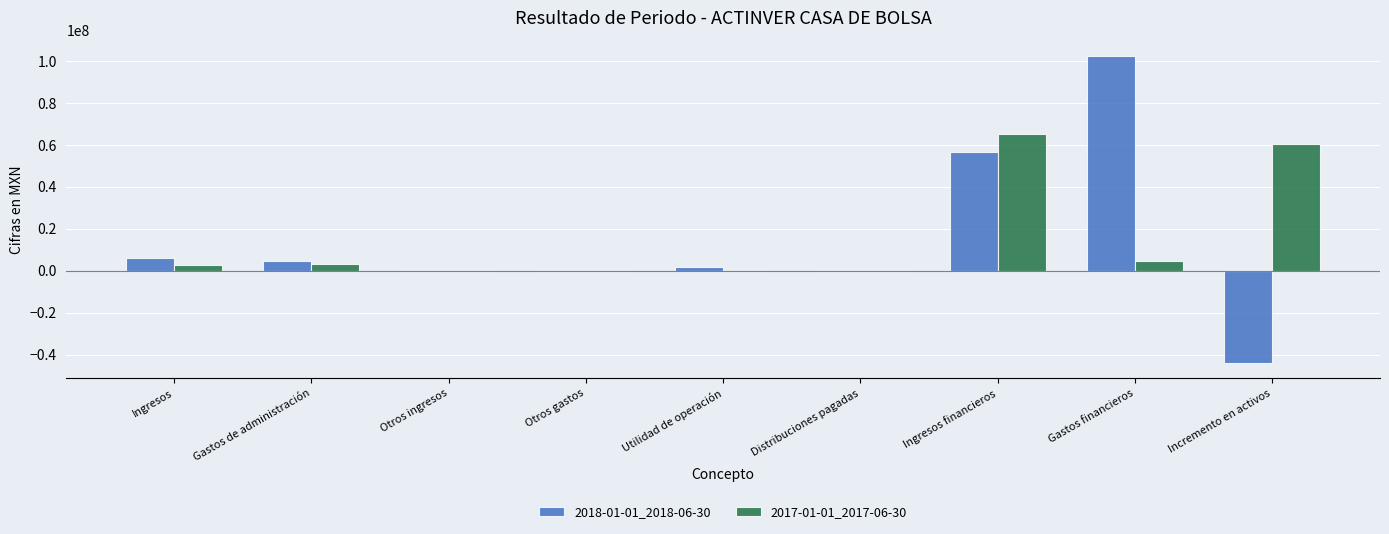

The value of 2018-01-01_2018-06-30 at Incremento en activos is -43883000. True or false?

True